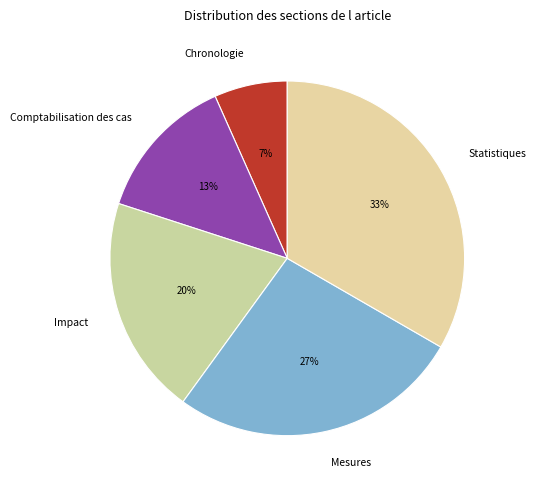

What is the smallest slice in the pie chart?

Chronologie